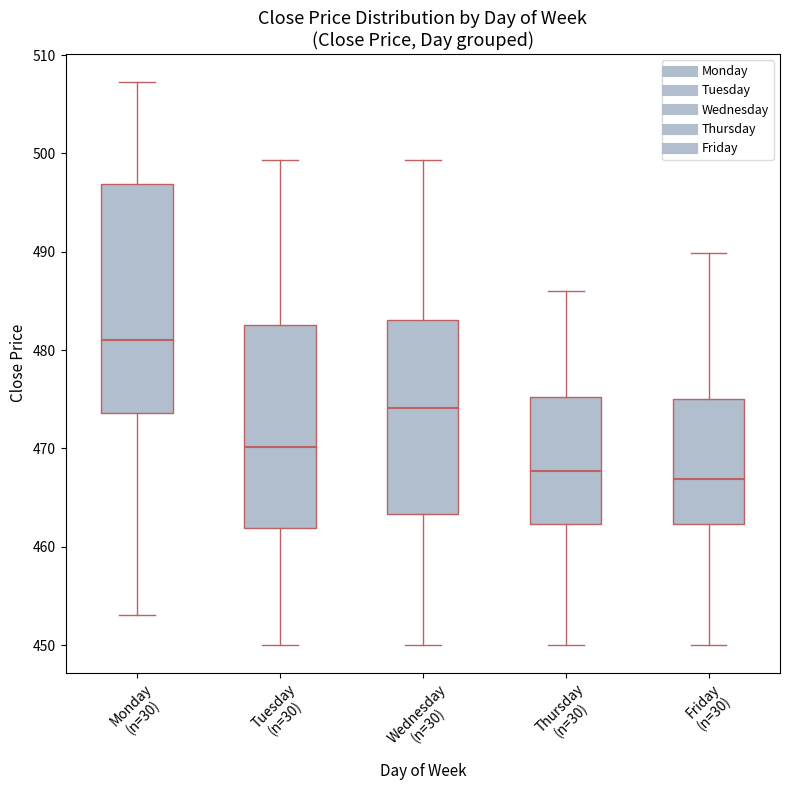

Which box has the highest median line?

Monday (n=30)